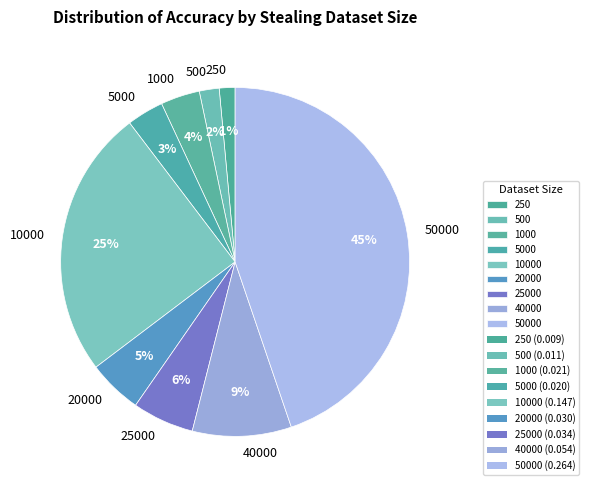

What is the largest slice in the pie chart?

50000